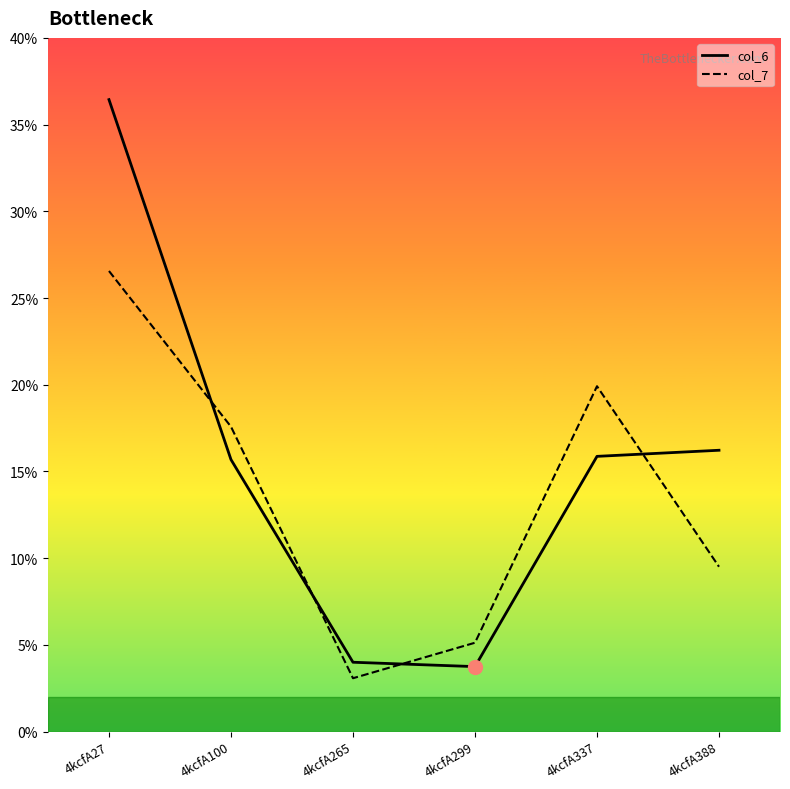

What is the total value across all series at 4kcfA337?

35.8